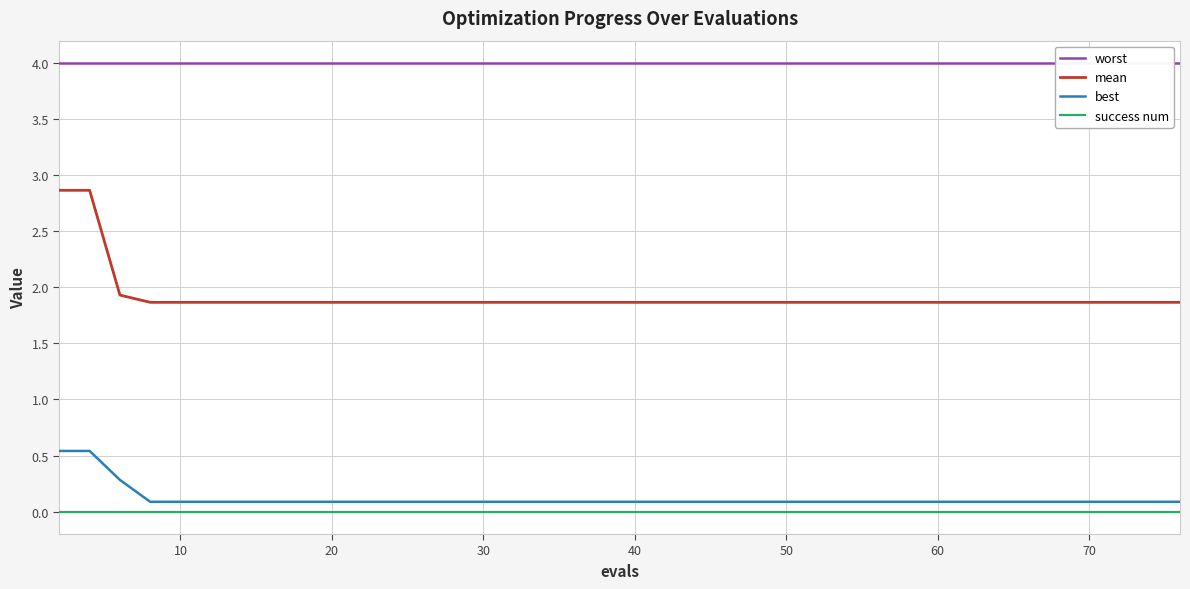

True or false: success num and best intersect in this chart.

False